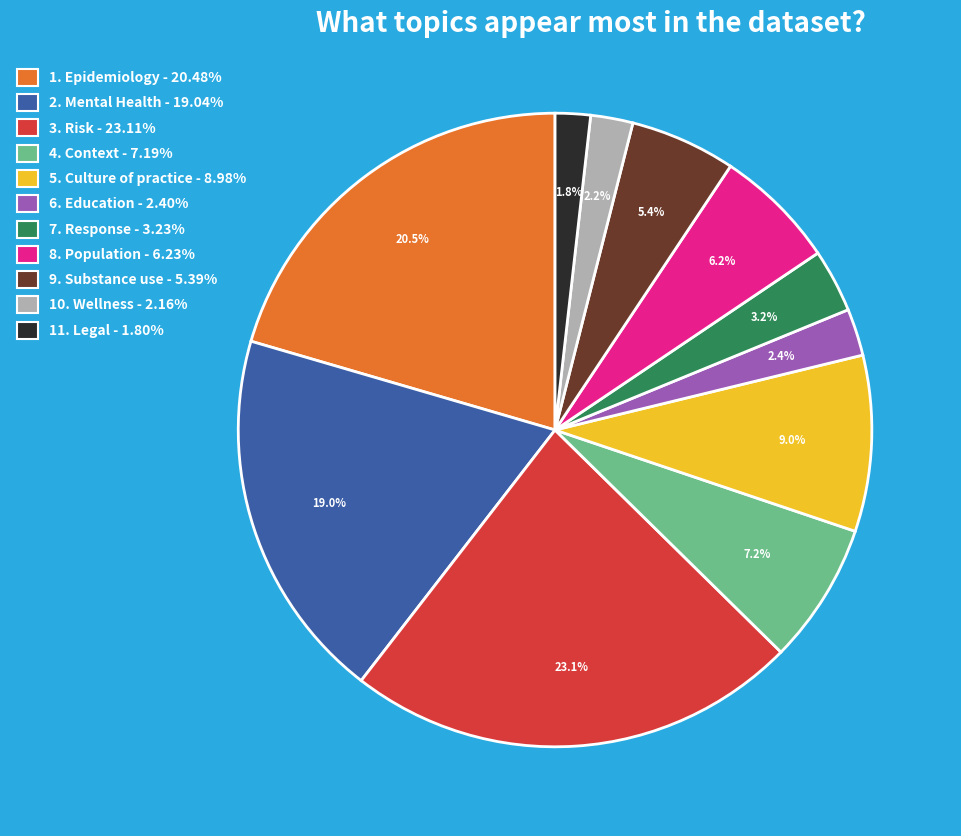

What percentage do 8. Population - 6.23% and 11. Legal - 1.80% together represent?

8.0%